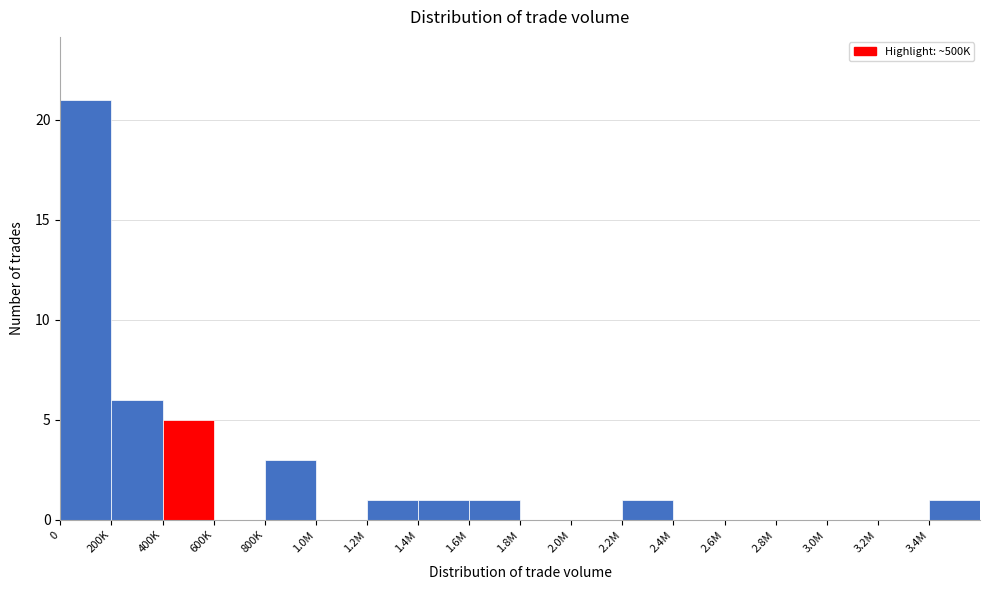

Reading left to right, what are all the values shown in this chart?

0=21	200K=6	400K=5	600K=0	800K=3	1.0M=0	1.2M=1	1.4M=1	1.6M=1	1.8M=0	2.0M=0	2.2M=1	2.4M=0	2.6M=0	2.8M=0	3.0M=0	3.2M=0	3.4M=1